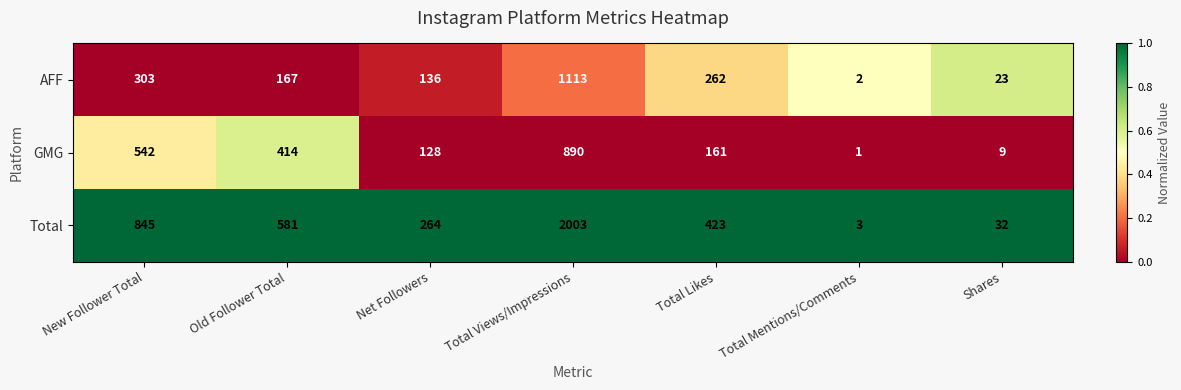

Reading left to right, extract all data points from this chart.

AFF: 303	167	136	1113	262	2	23
GMG: 542	414	128	890	161	1	9
Total: 845	581	264	2003	423	3	32